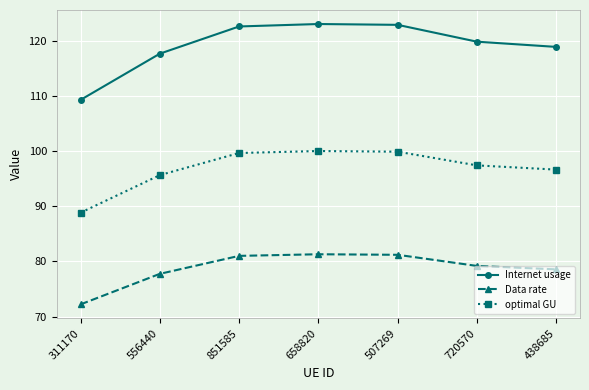

Which category has the lowest value in the optimal GU series?

311170